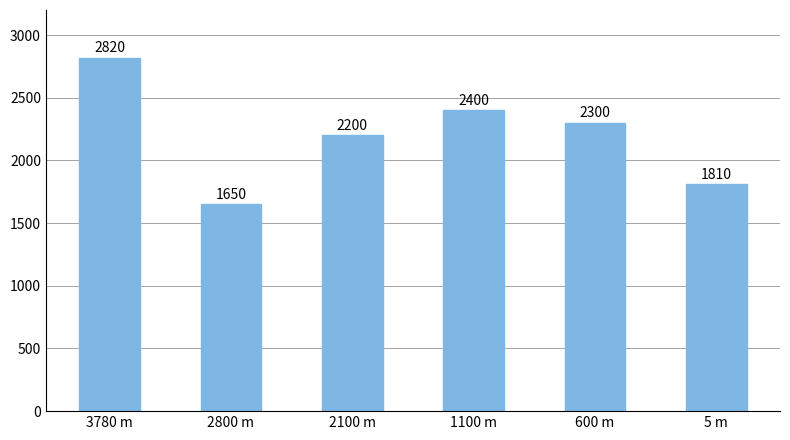

Count the number of categories in the chart.

6